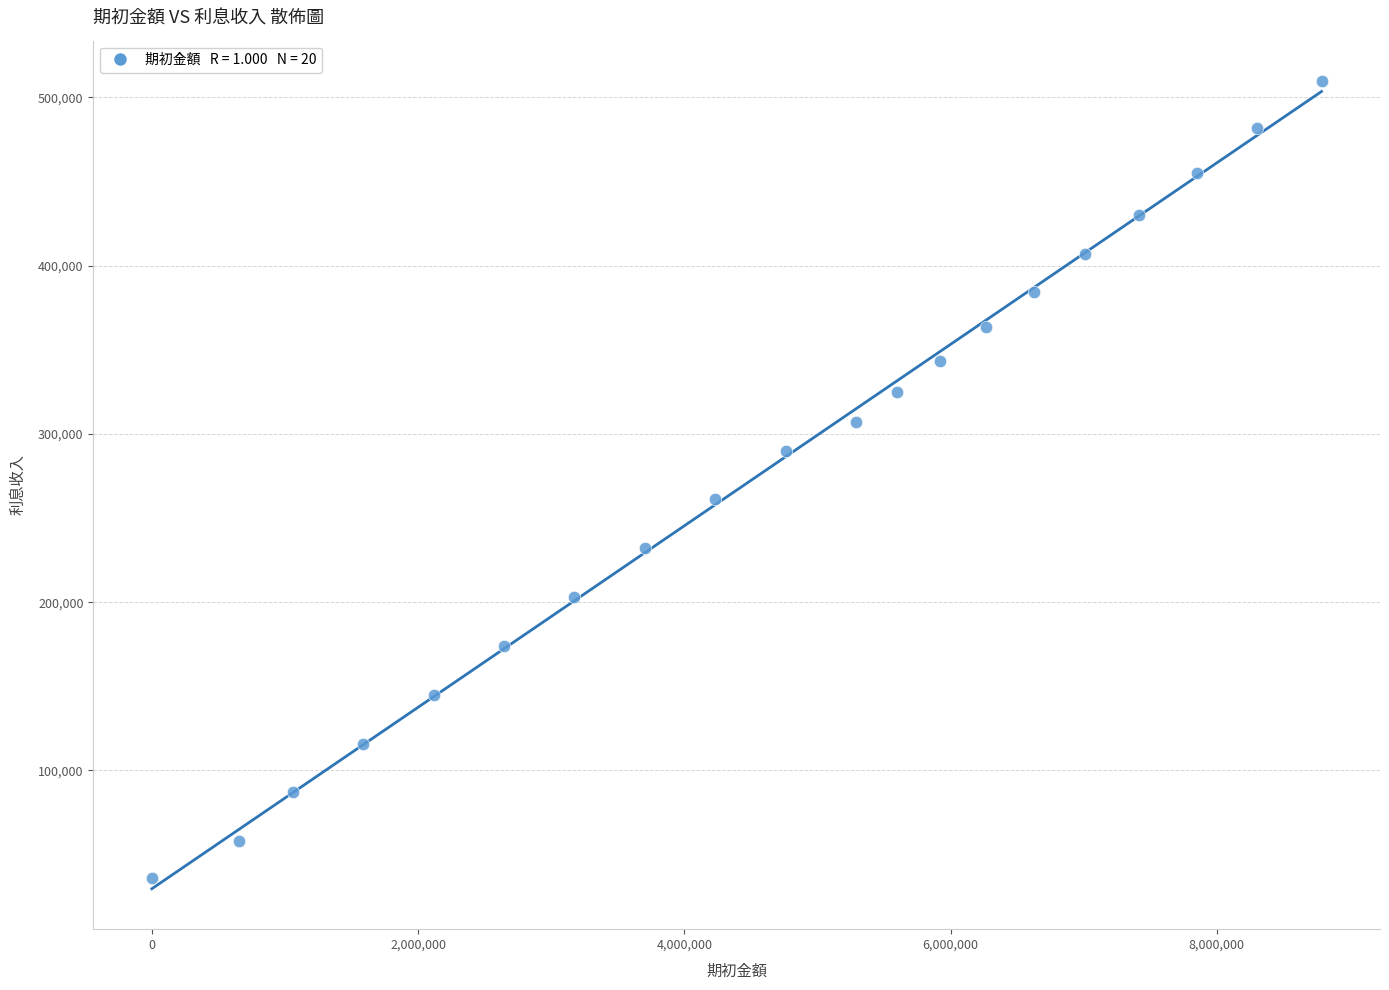

What Y value in the scatter plot is closest to 272755?

261000.0